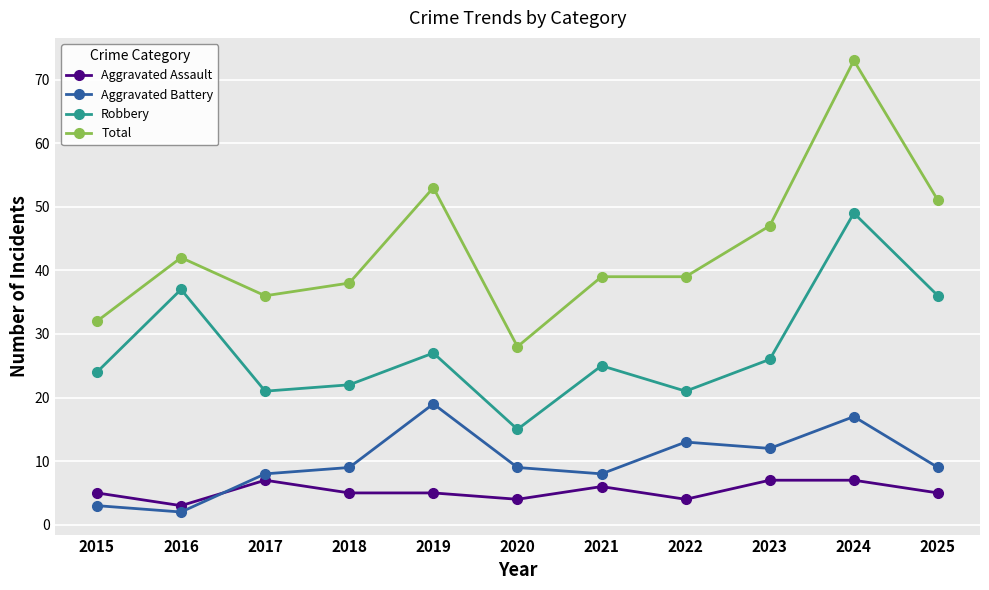

Is this an area chart (filled region under the line)?

No